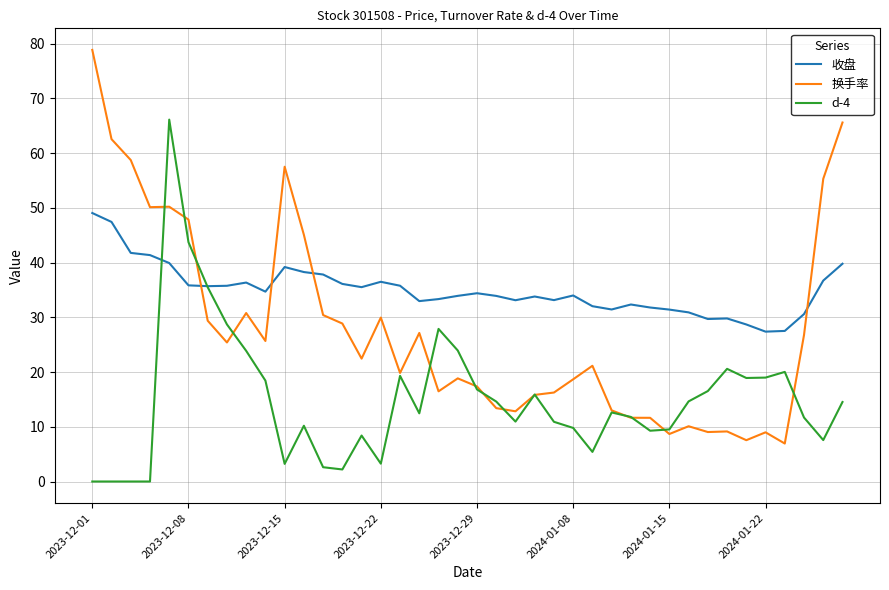

List the series in order of their overall mean, highest first.

收盘, 换手率, d-4